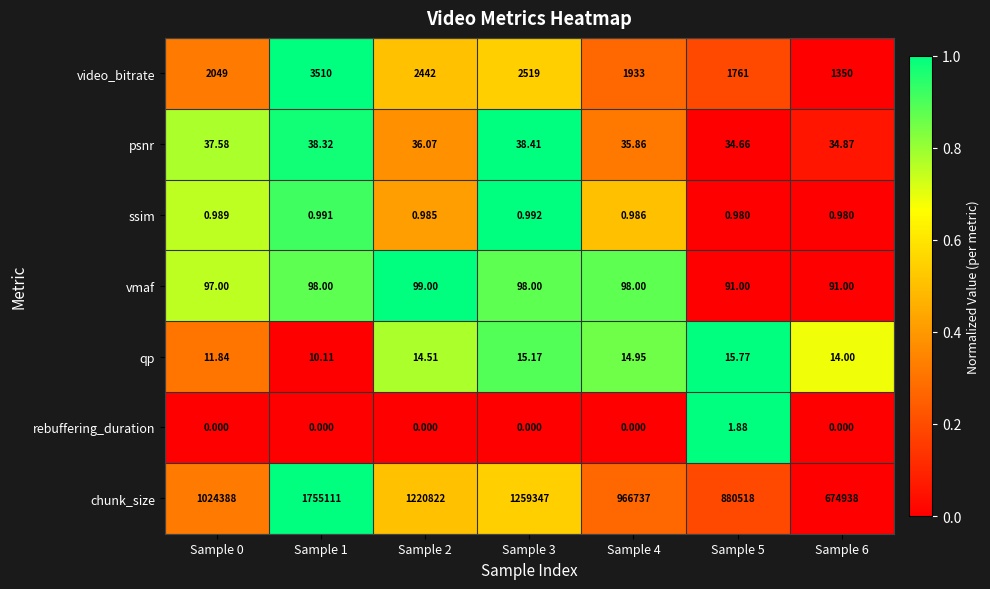

Rank the series by their maximum value, from highest to lowest.

chunk_size, video_bitrate, vmaf, psnr, qp, rebuffering_duration, ssim